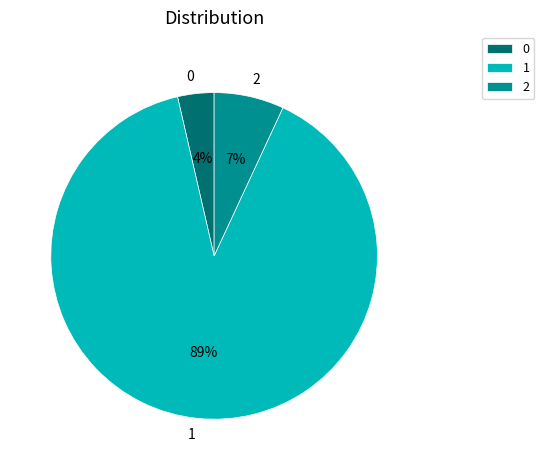

To the nearest percent, what portion does 0 represent?

4%